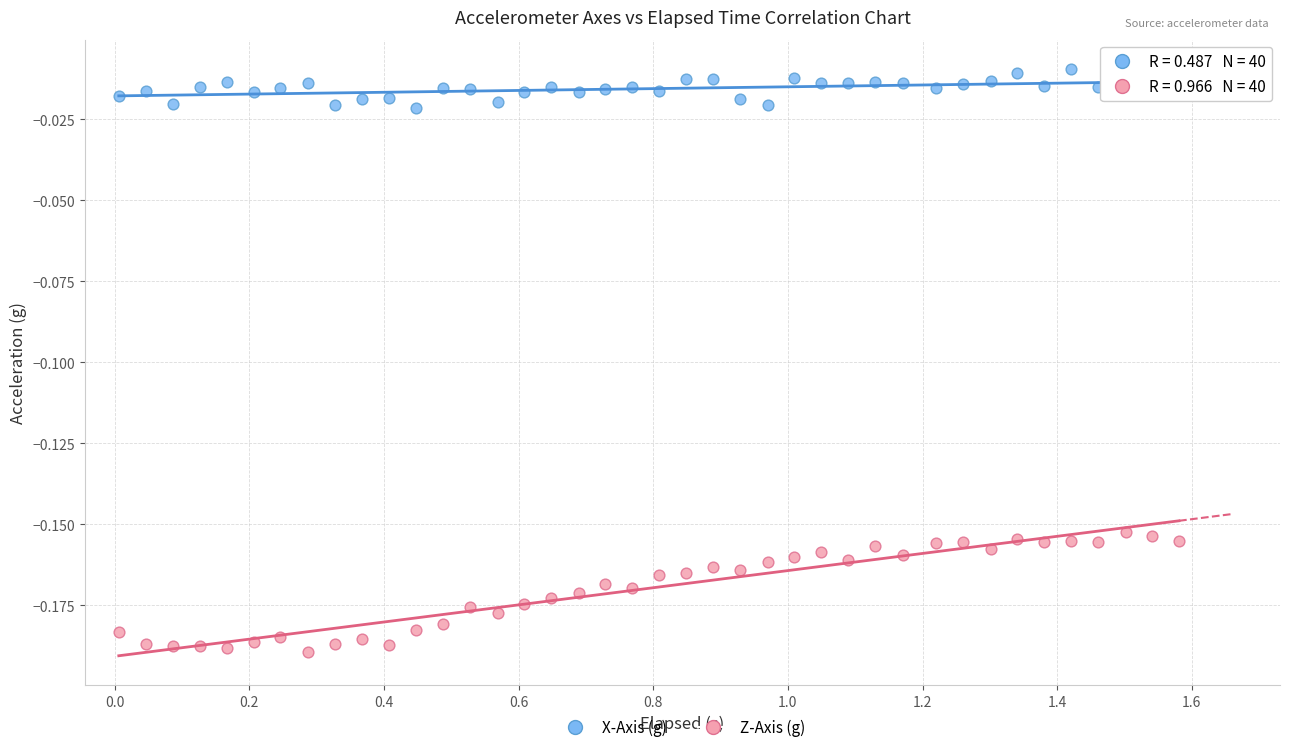

What is the X range (max minus min) for the scatter plot?

1.6